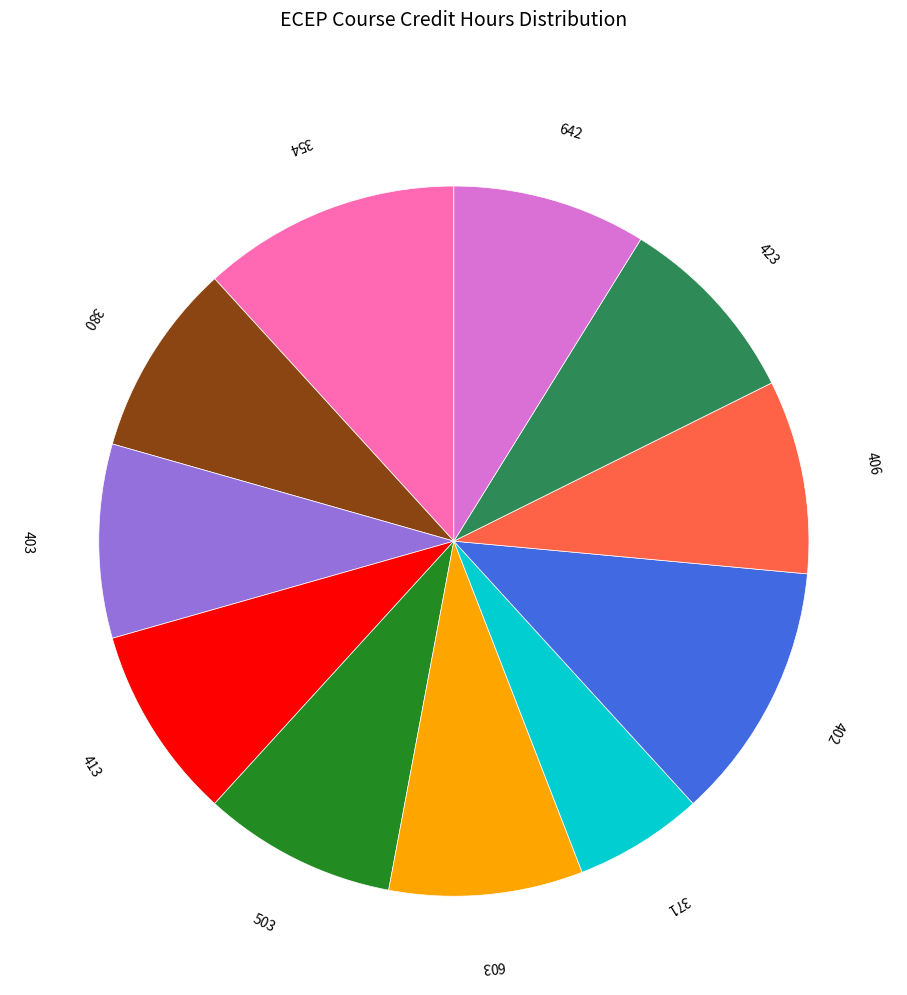

How many segments does this pie chart have?

11